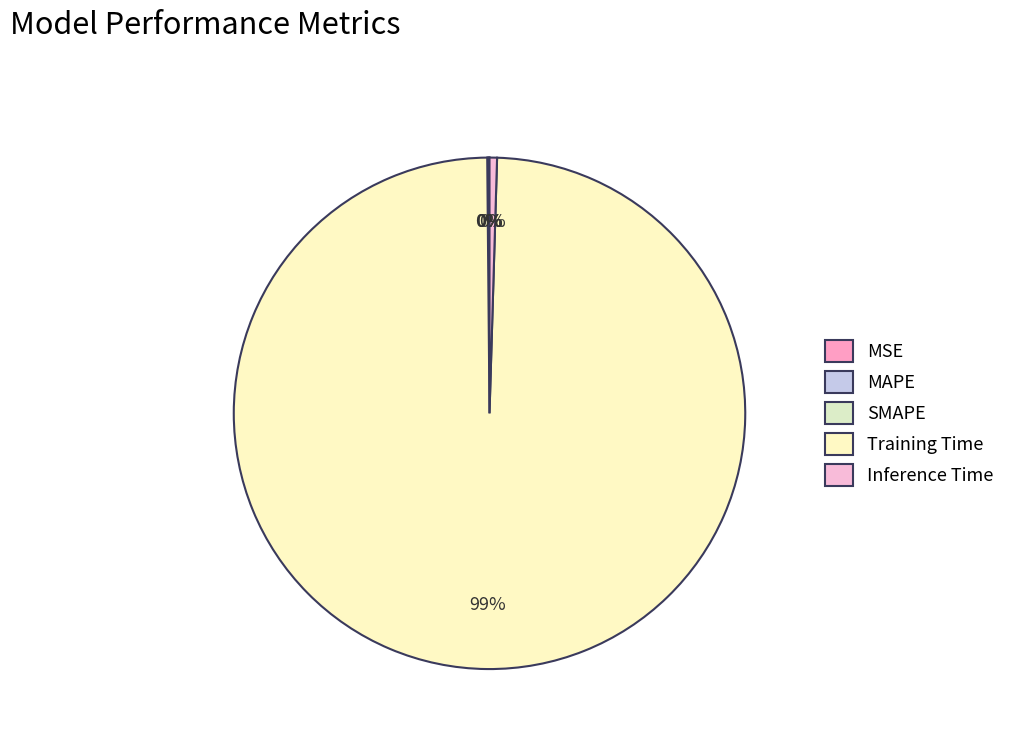

Which category has the smallest portion of the pie?

MSE